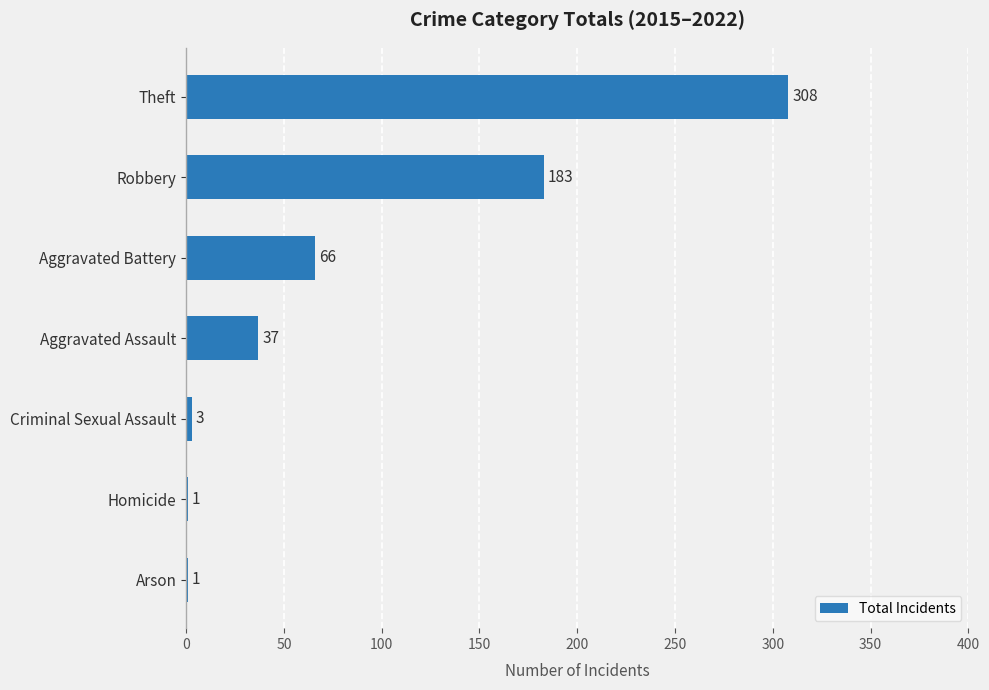

What is the change in value from Criminal Sexual Assault to Aggravated Assault?

+34